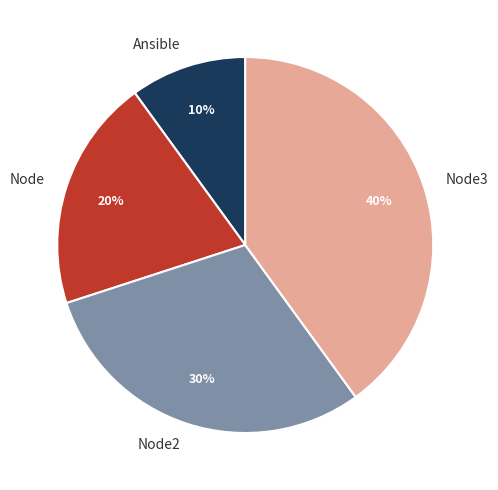

True or false: Ansible accounts for 15% of the total.

False